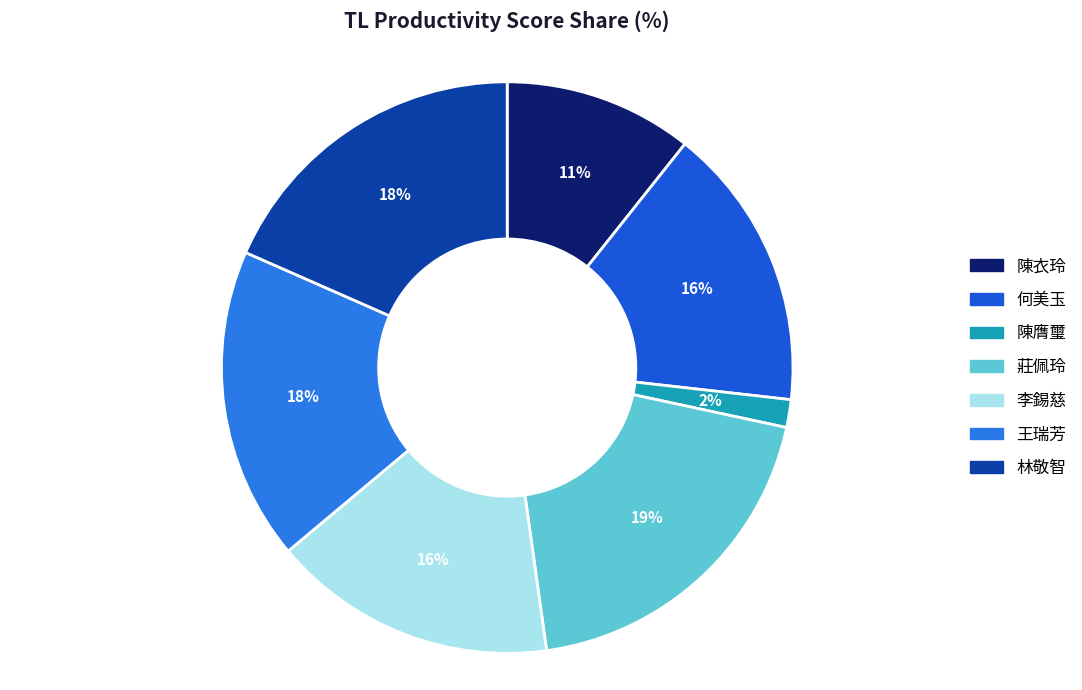

How many segments does this pie chart have?

7